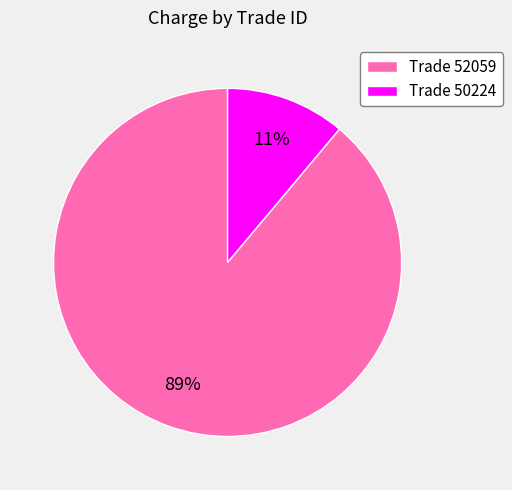

True or false: Trade 52059 accounts for 82% of the total.

False